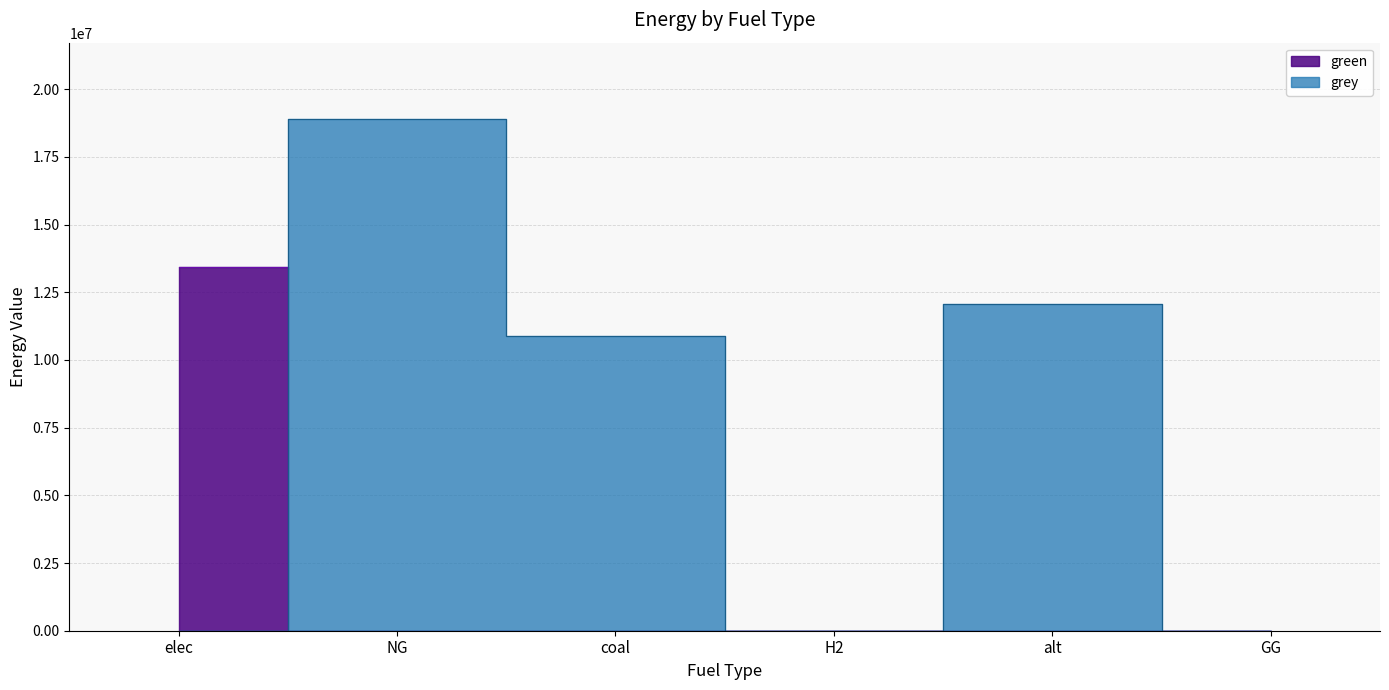

Rank the categories by grey value from lowest to highest.

elec, H2, GG, coal, alt, NG